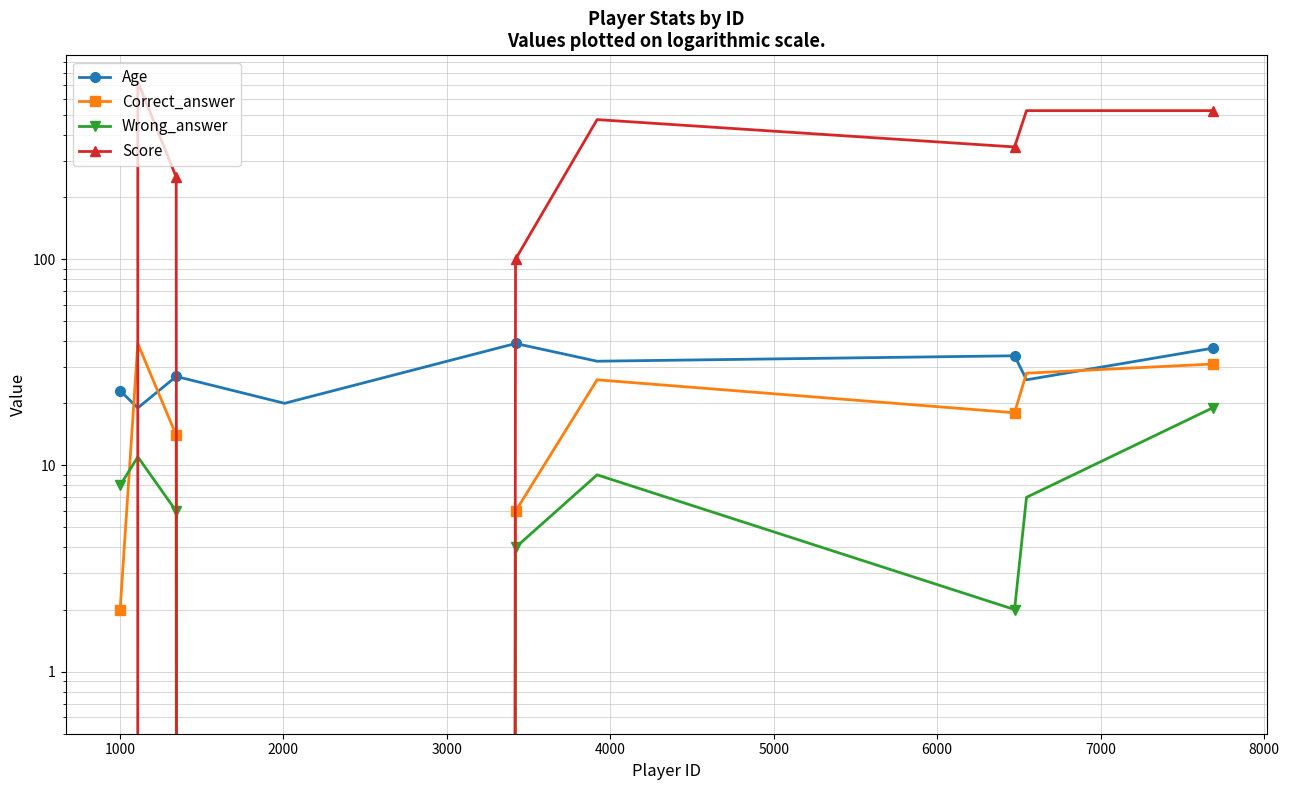

What is the sum of all Age values?

257